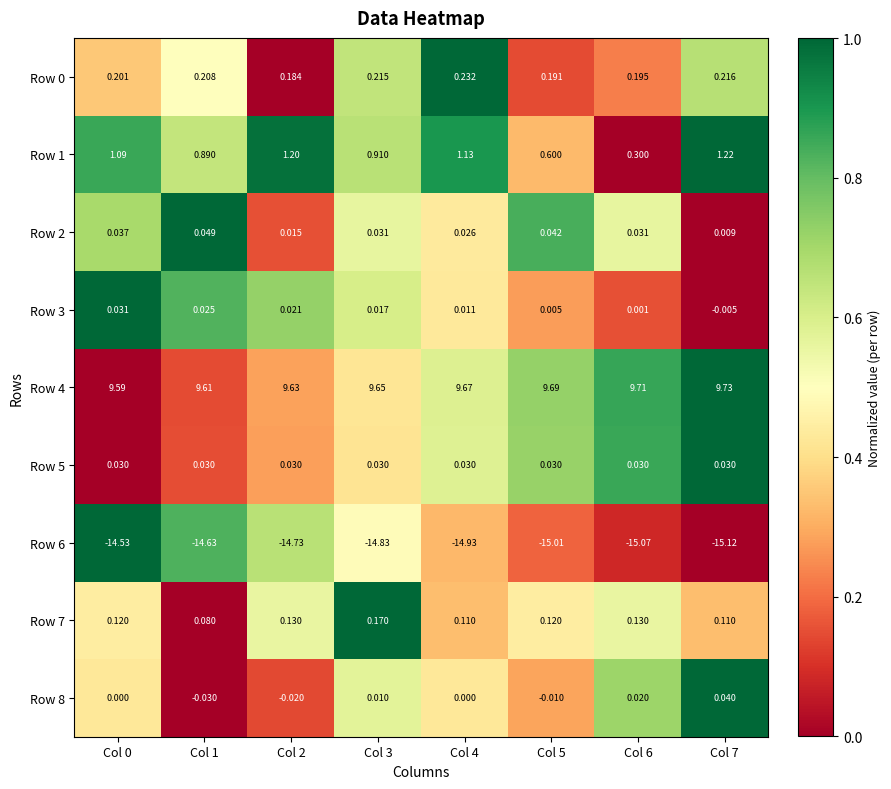

Is the value of Row 2 at Col 6 greater than the value of Row 5 at Col 0?

Yes